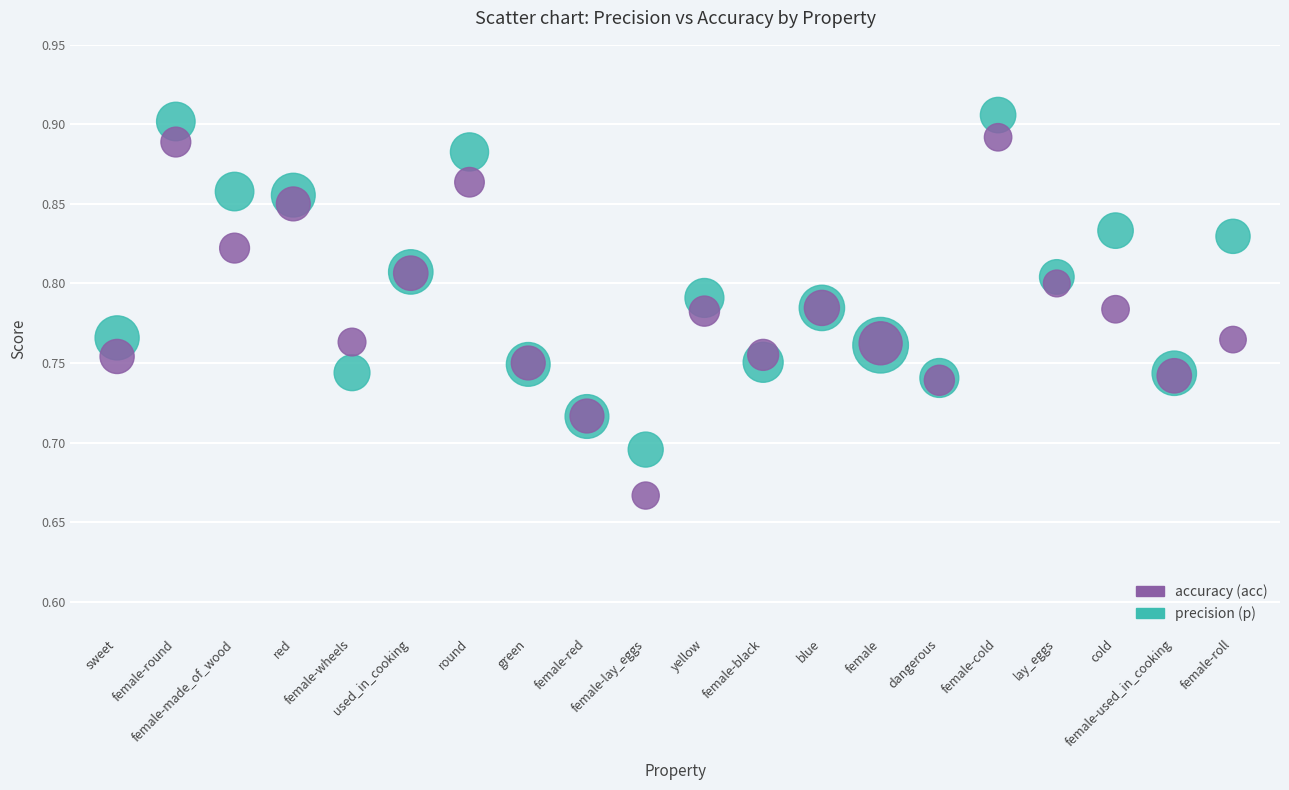

Which series contains the lowest Y value?

accuracy (acc)